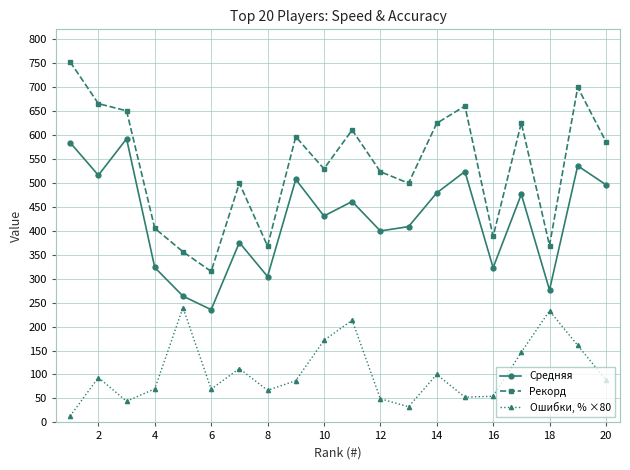

Which series has the widest spread of values?

Рекорд